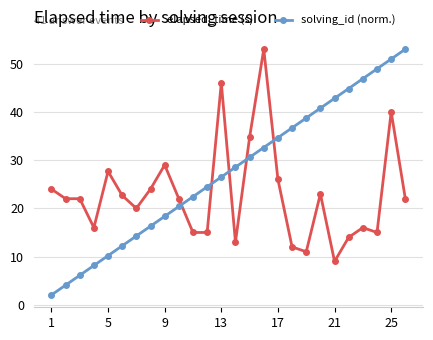

Which series has the largest range (max minus min)?

solving_id (norm.)